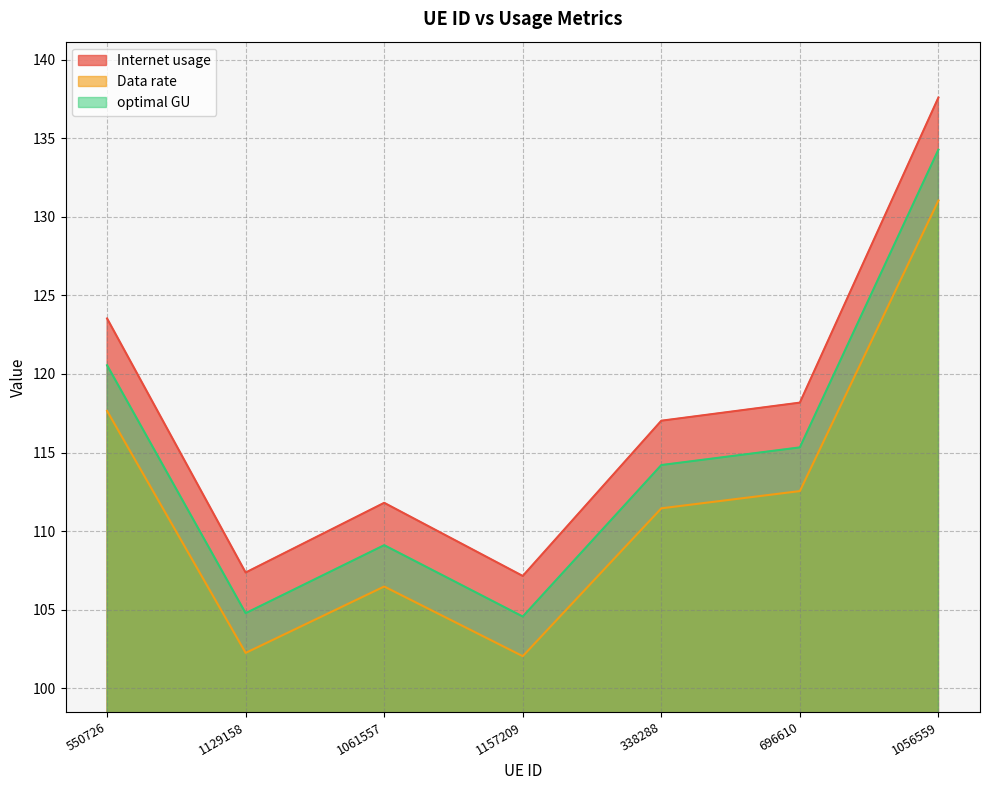

Reading left to right, list all the values displayed in this chart.

Internet usage: 123.5	107.4	111.8	107.1	117.0	118.2	137.6
Data rate: 117.6	102.3	106.5	102.0	111.5	112.5	131.0
optimal GU: 120.6	104.8	109.1	104.6	114.2	115.3	134.3